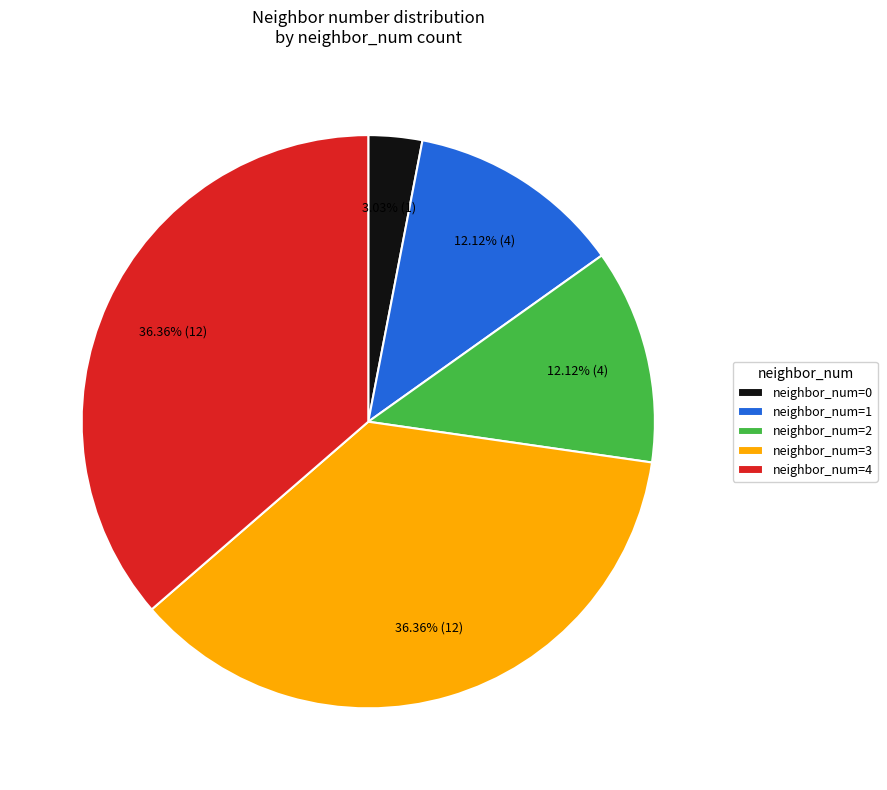

To the nearest percent, what is the difference between the largest and smallest slice percentages?

33%